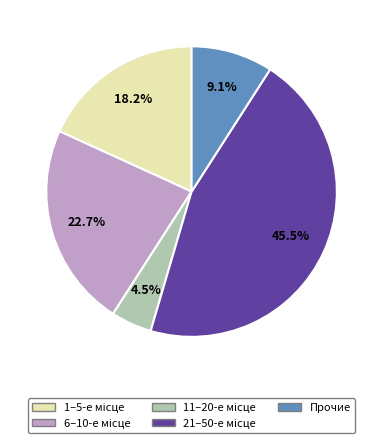

Does any single category account for the majority?

No